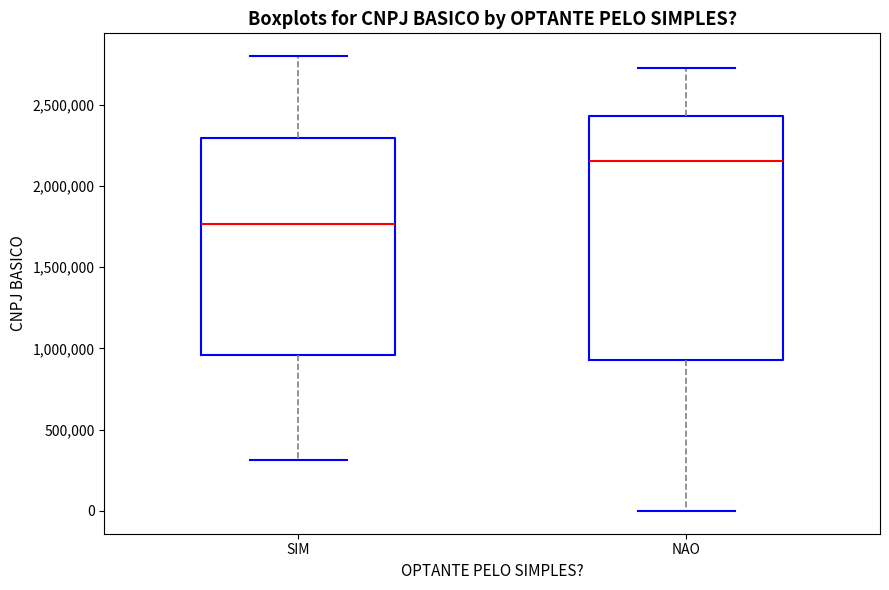

Where is the lower edge of the box for NAO on the y-axis? The values are not printed on the chart, so give them approximately, as read against the axis.

950000